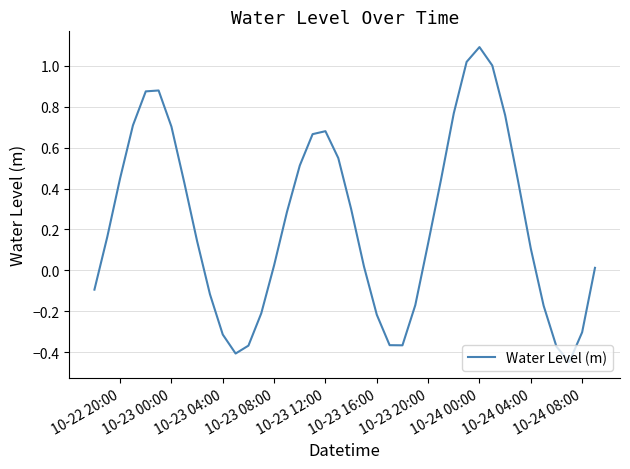

How many lines are shown in the chart?

1